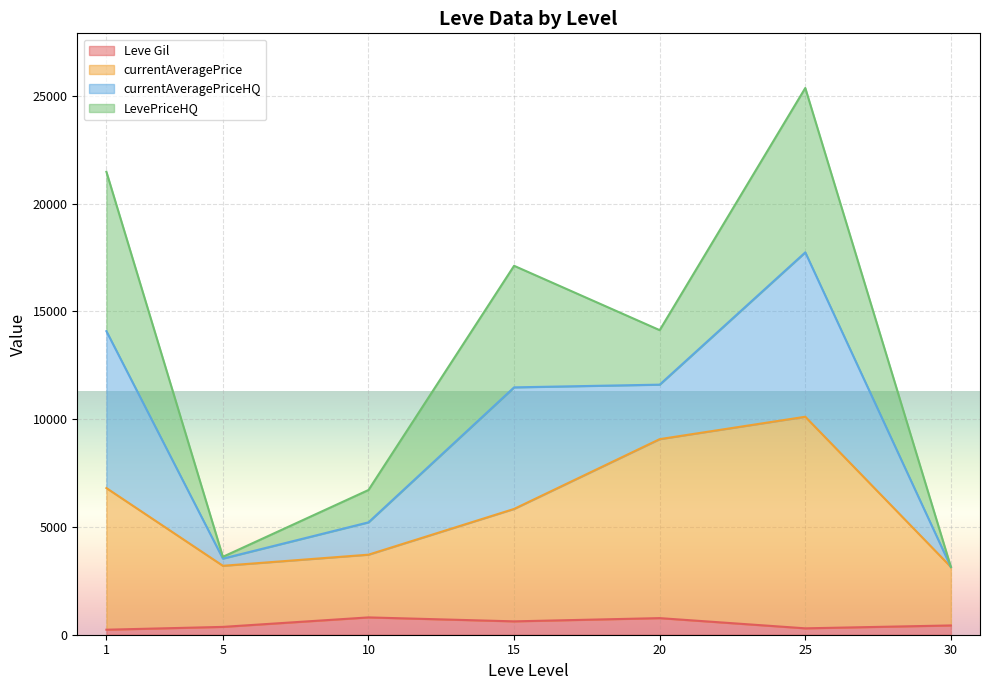

Where is currentAveragePriceHQ nearest to the value 20000?

25